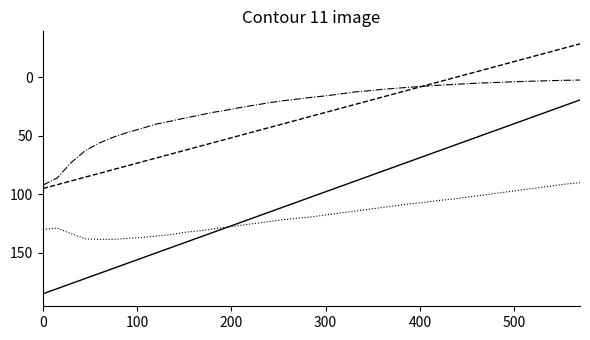

What is the smallest value displayed?

-28.6